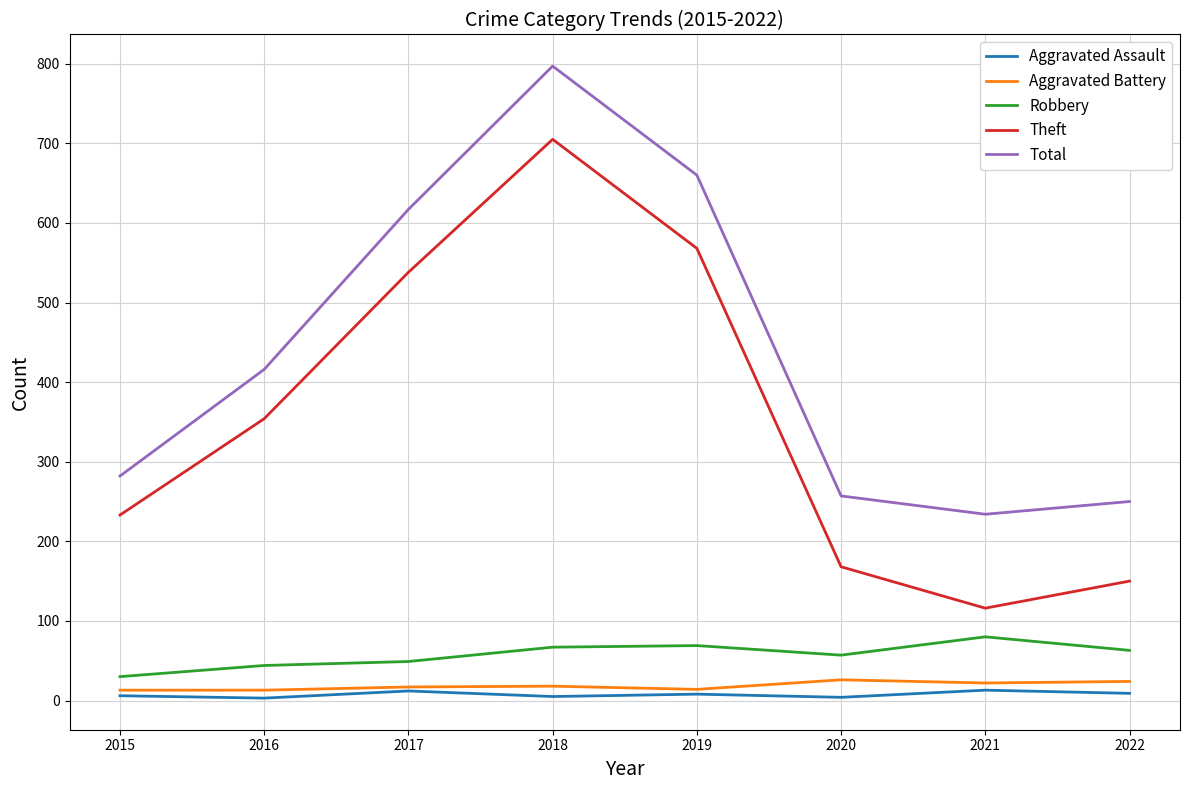

True or false: Total and Robbery intersect in this chart.

False